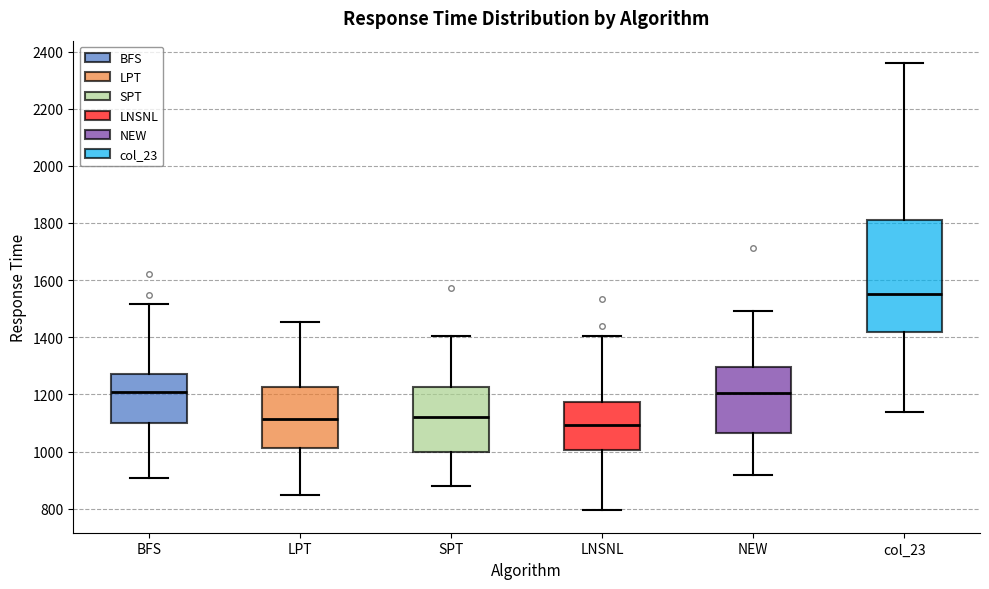

Reading left to right, transcribe this box plot: for each box, give where its median line is, the range the box spans, and where its two whiskers end, as read against the y-axis. The values are not printed on the chart, so give them approximately, as read against the axis.

BFS: median 1200, box 1100 to 1280, whiskers 900 to 1520
LPT: median 1120, box 1020 to 1220, whiskers 840 to 1460
SPT: median 1120, box 1000 to 1220, whiskers 880 to 1400
LNSNL: median 1100, box 1000 to 1180, whiskers 800 to 1400
NEW: median 1200, box 1060 to 1300, whiskers 920 to 1500
col_23: median 1560, box 1420 to 1820, whiskers 1140 to 2360